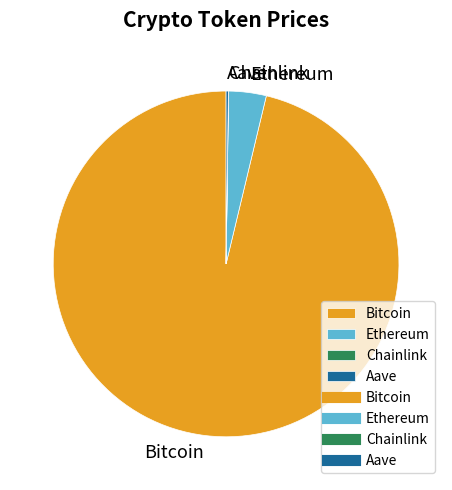

Which slice is the largest?

Bitcoin